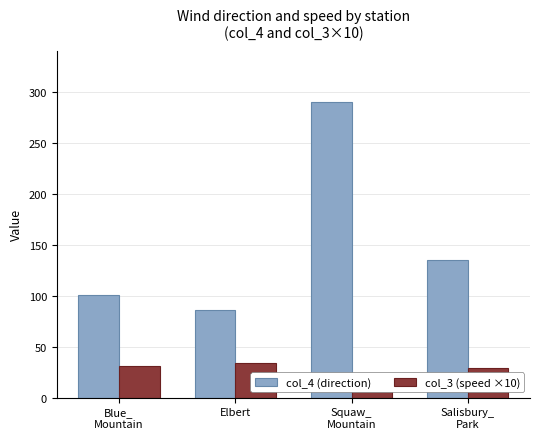

How many bars are there in total?

8